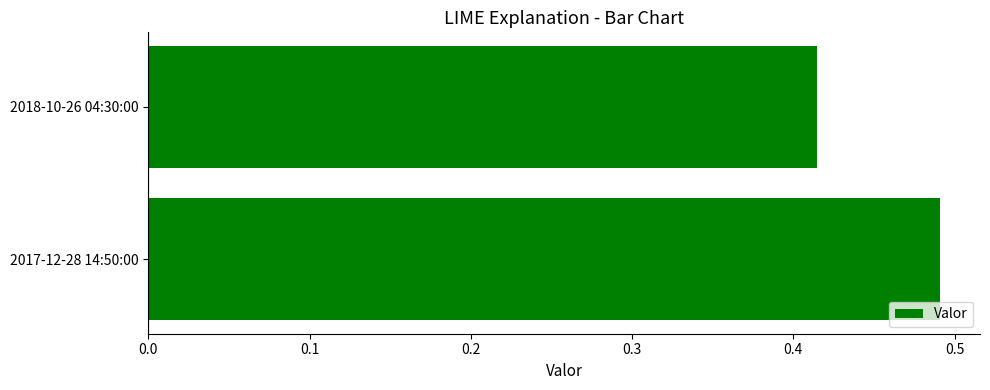

Rank the categories by value from lowest to highest.

2018-10-26 04:30:00, 2017-12-28 14:50:00